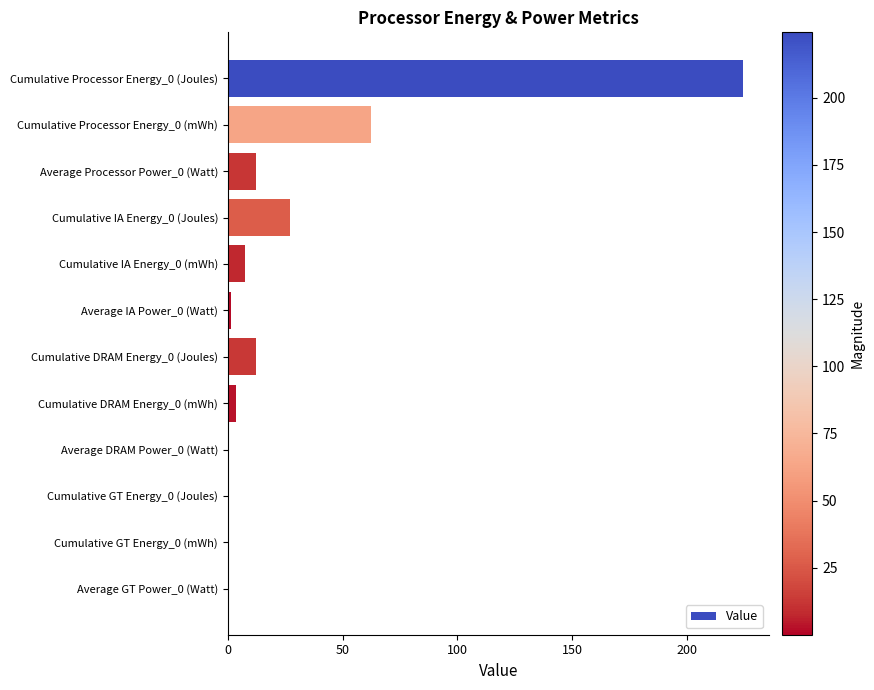

Is it true that the value at Cumulative Processor Energy_0 (mWh) is 18.8?

False